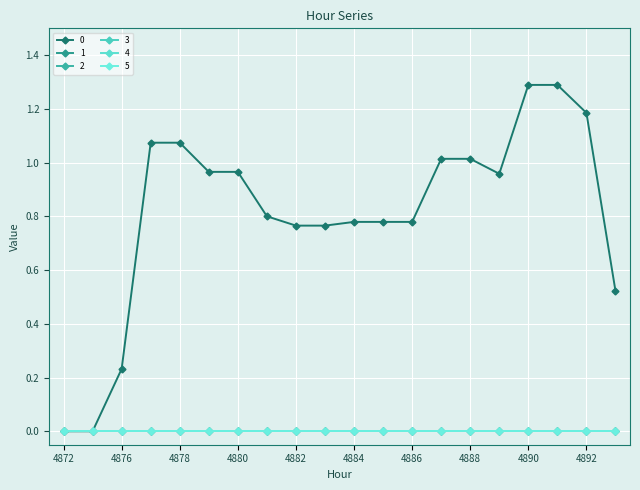

Is this an area chart (filled region under the line)?

No